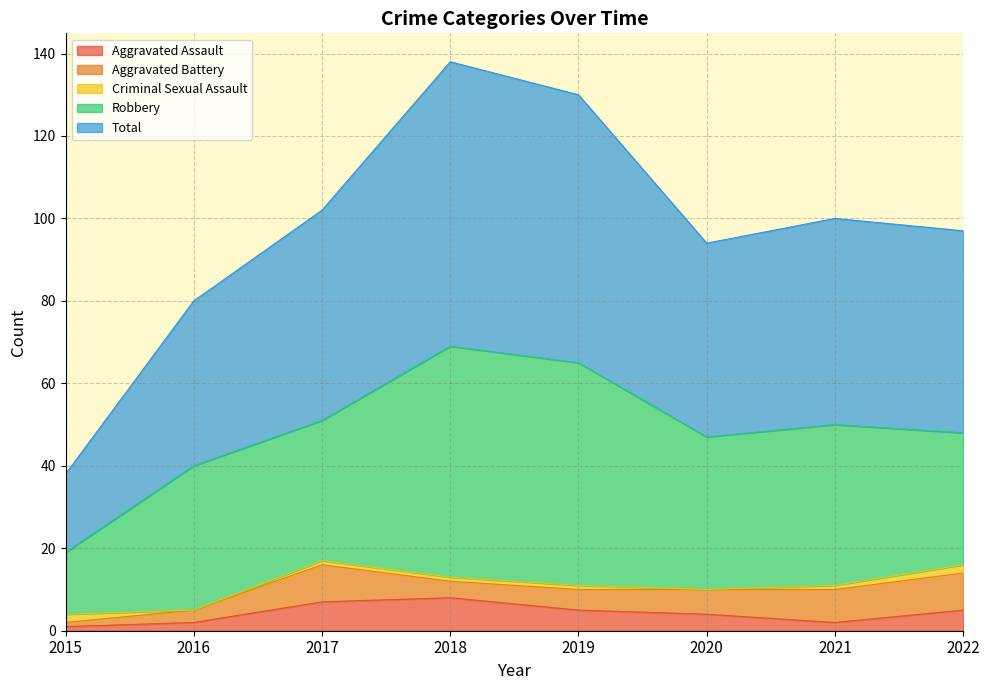

What is the sum of all Aggravated Battery values?

45